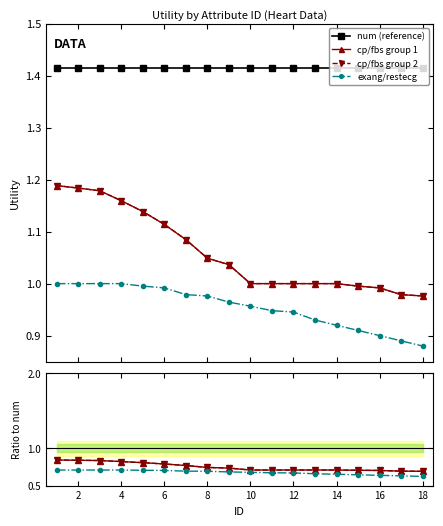

What value does the cp/fbs group 2 series have at 4?

0.8